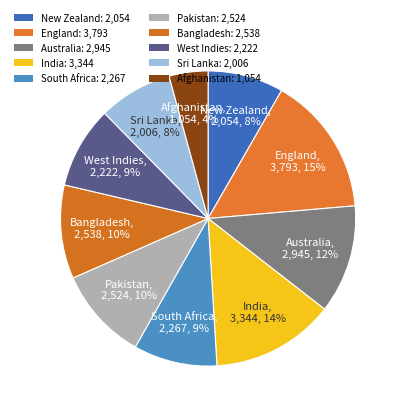

Is it true that England is 2% of the pie?

False